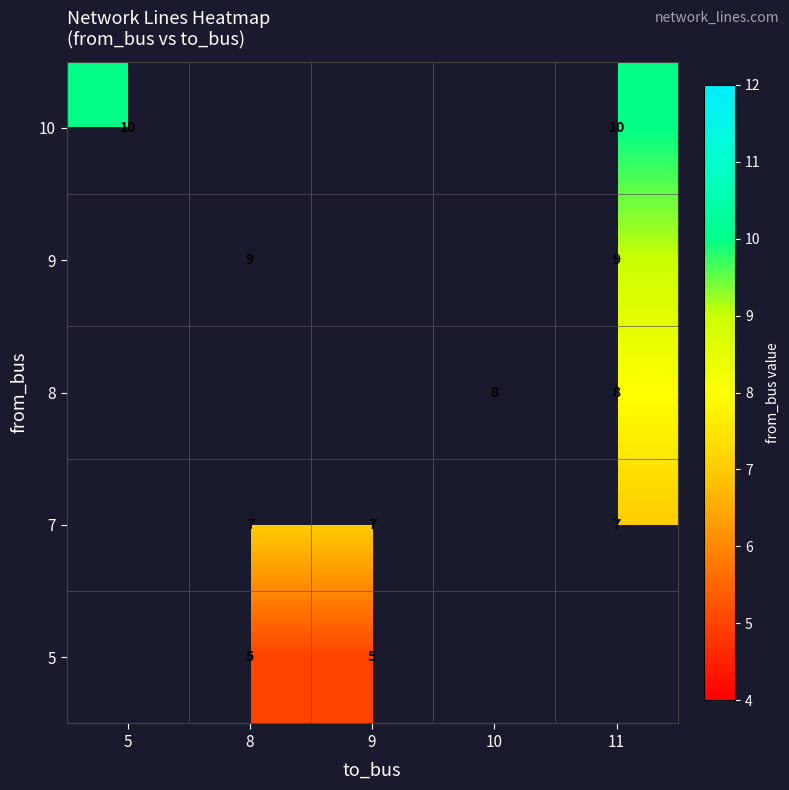

True or false: 9 has a value of 2 at 11.

False